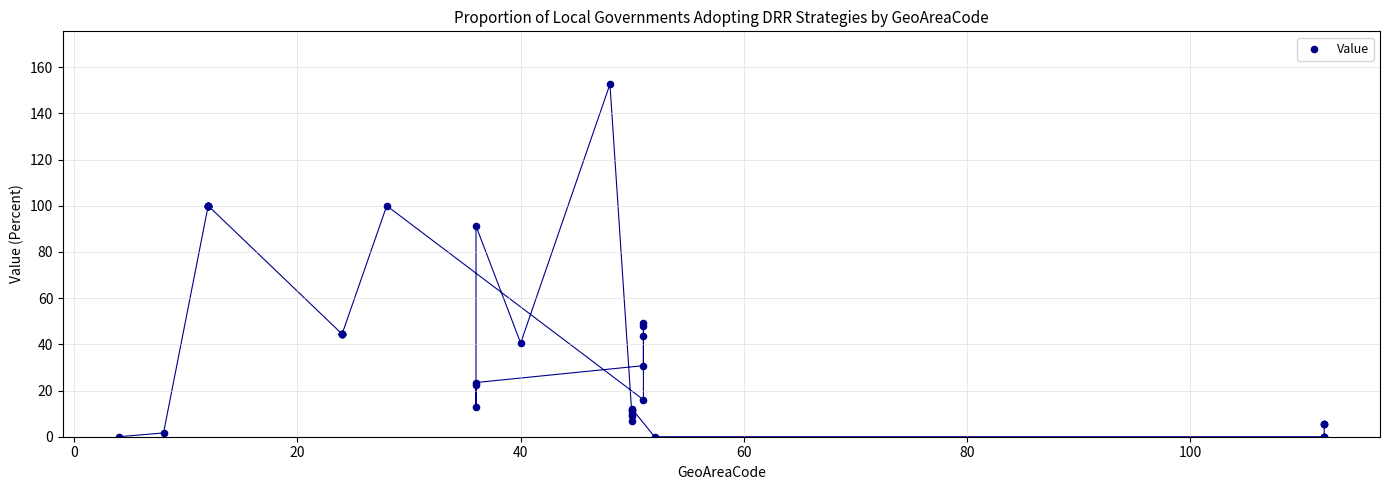

What Y value in the scatter plot is closest to 76?

91.2